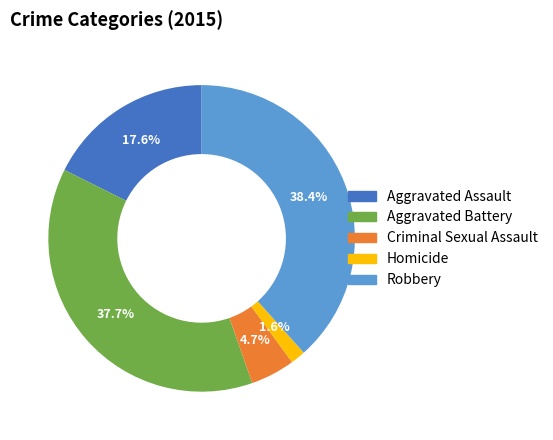

How many slices are in this pie chart?

5